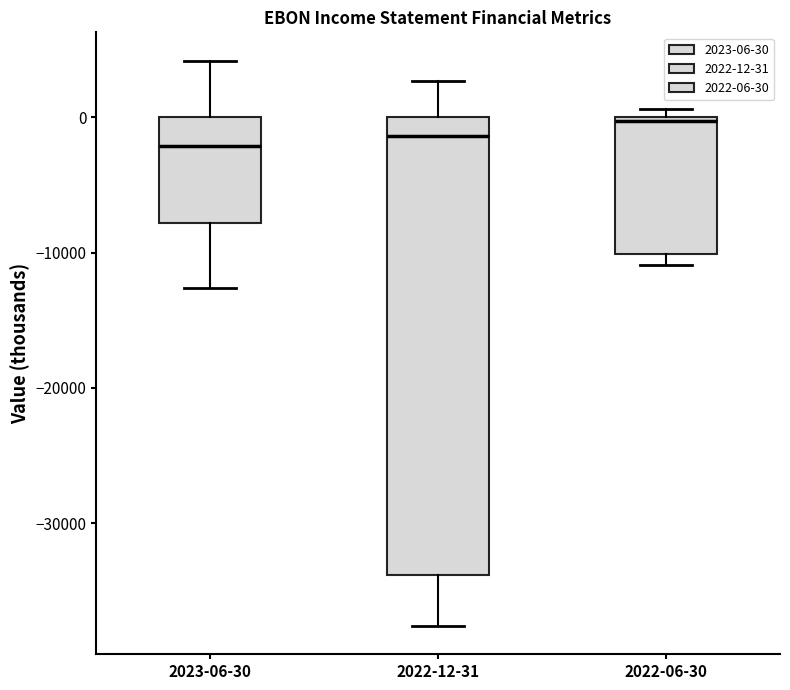

Reading left to right, transcribe this box plot: for each box, give where its median line is, the range the box spans, and where its two whiskers end, as read against the y-axis. The values are not printed on the chart, so give them approximately, as read against the axis.

2023-06-30: median -2000, box -8000 to 0, whiskers -13000 to 4000
2022-12-31: median -1000, box -34000 to 0, whiskers -38000 to 3000
2022-06-30: median 0, box -10000 to 0, whiskers -11000 to 1000